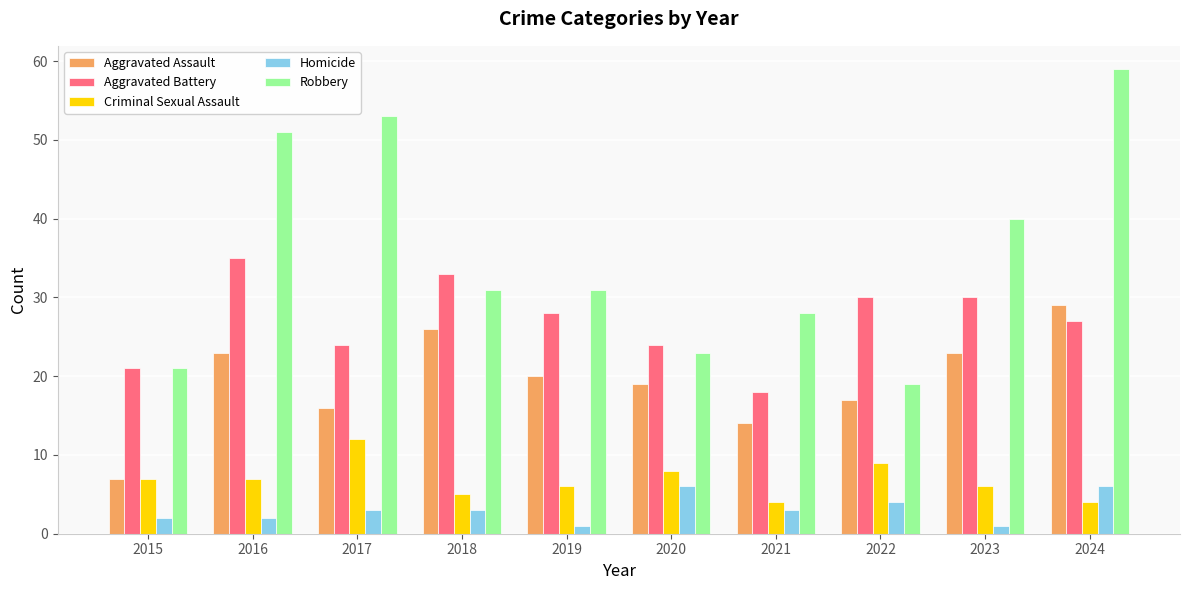

What is the value of the Aggravated Battery bar at the 9th from the left?

30